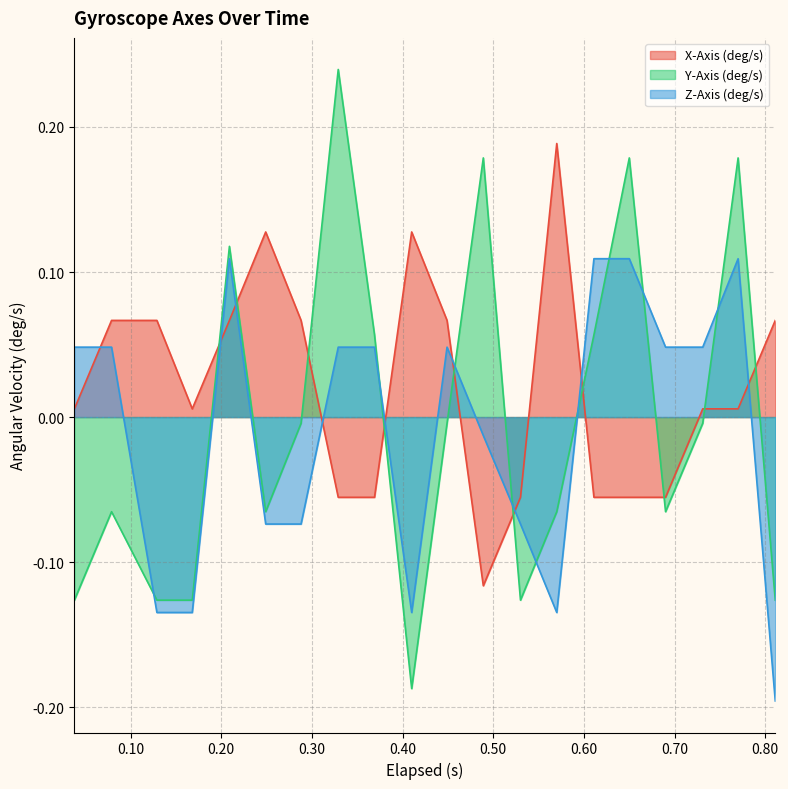

Count the number of data series in this chart.

3